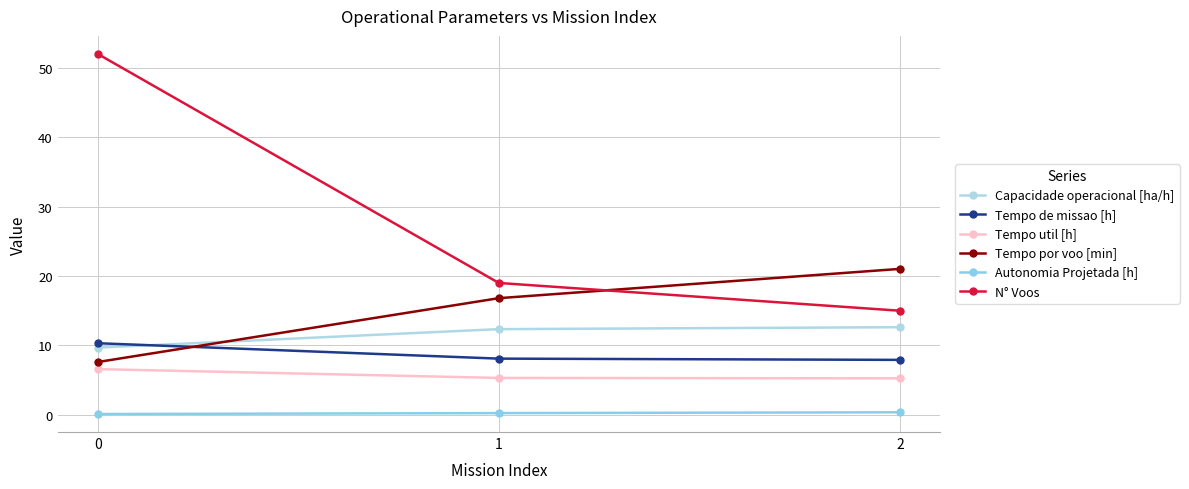

How many values in the Tempo de missao [h] series exceed 8?

2